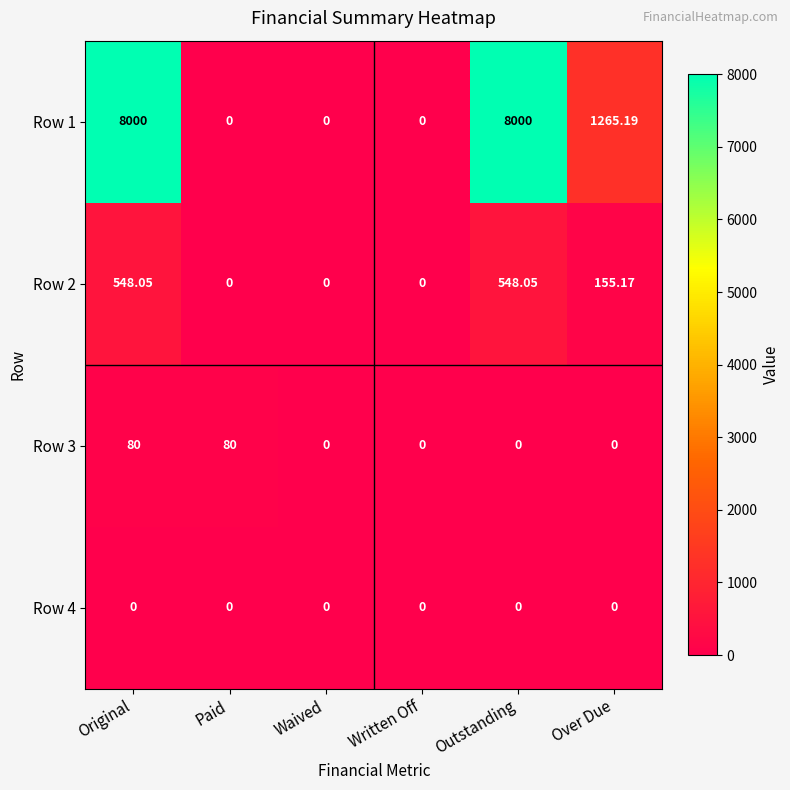

At which category is the sum across all series the highest?

Original